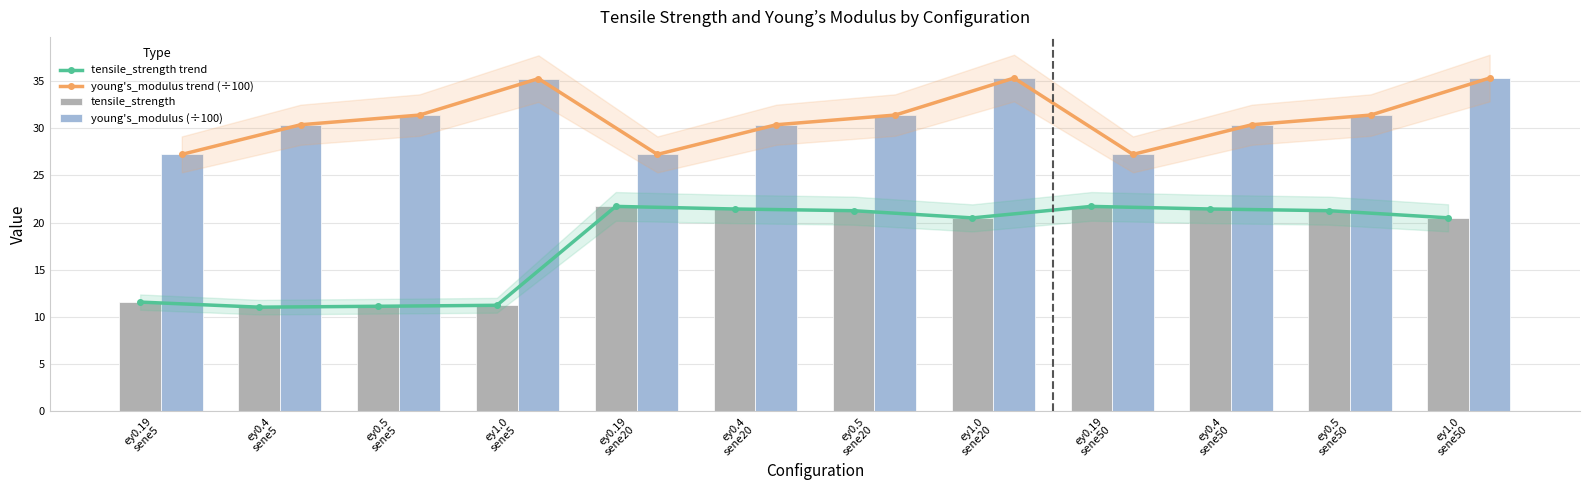

What is the approximate value of tensile_strength at ey0.5
sene20?

21.3